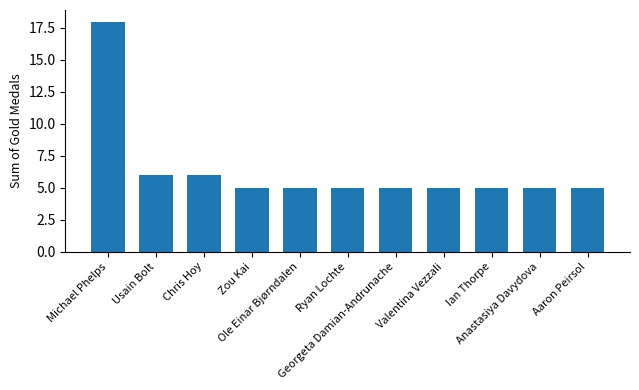

What position from the left is Ole Einar Bjørndalen?

5